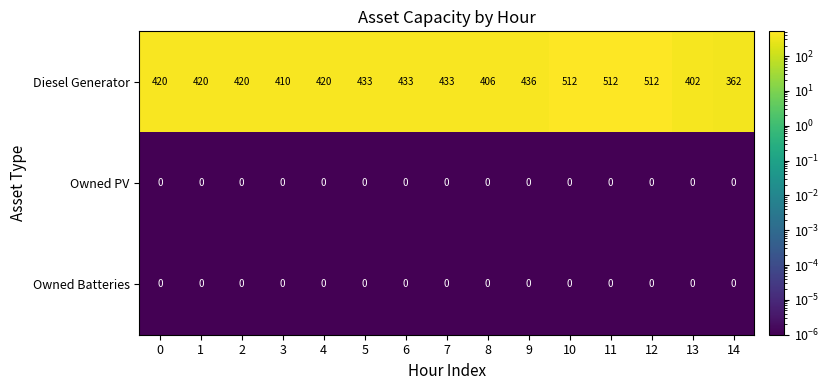

What is the greatest value displayed?

512